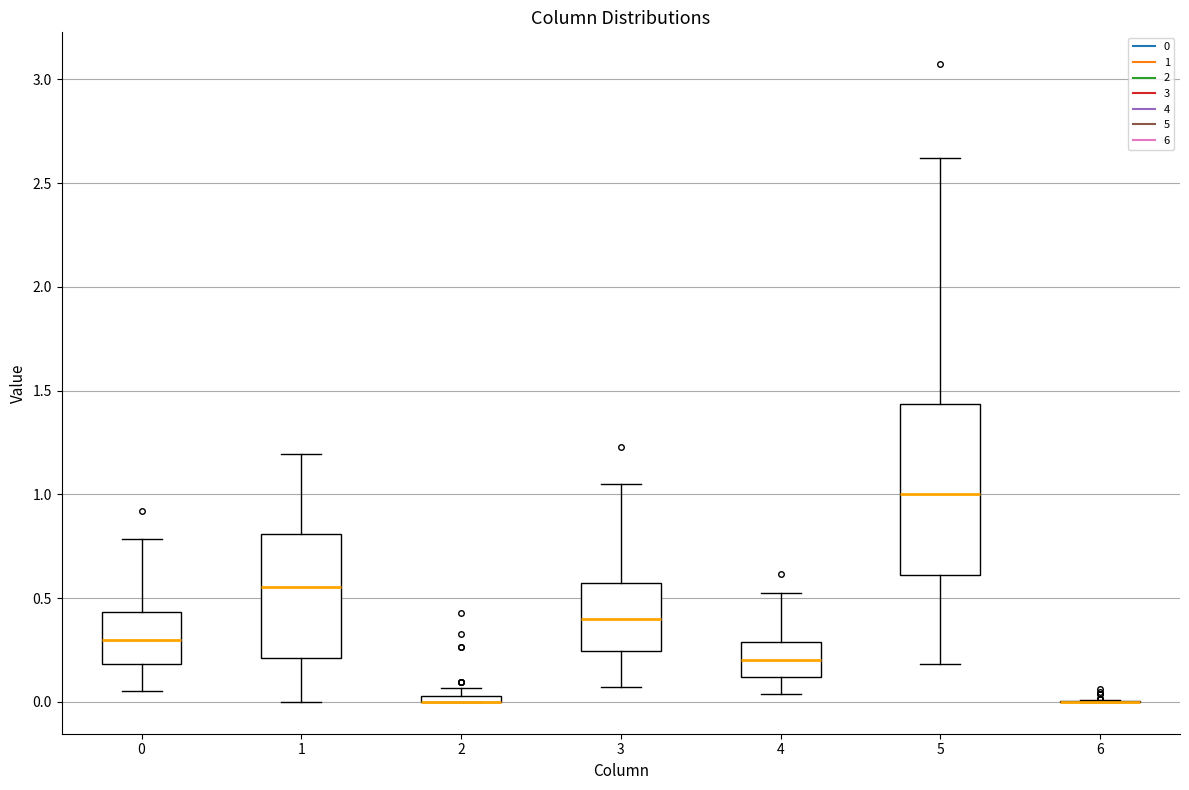

Comparing the boxes themselves (not the whiskers), which one is the tallest?

5